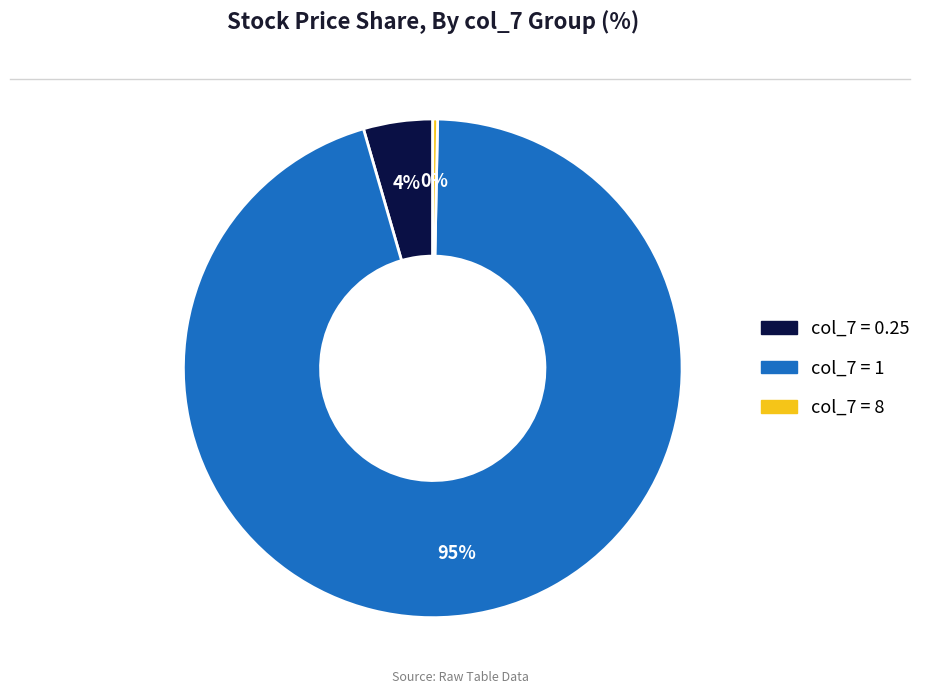

How many slices are in this pie chart?

3